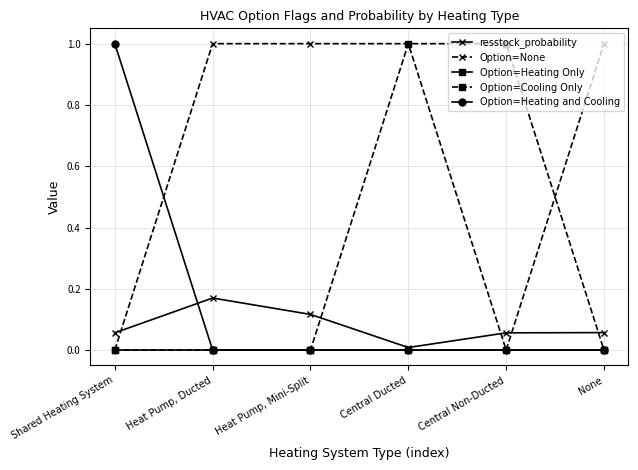

At which category is the sum across all series the highest?

Central Ducted